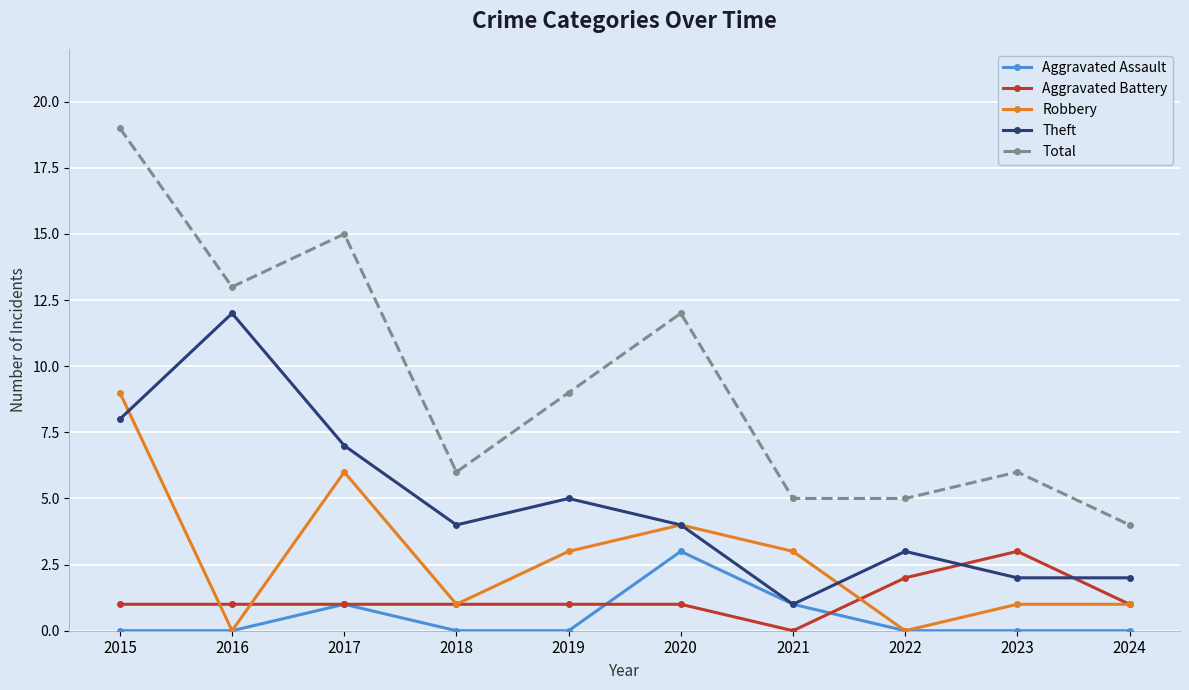

The Total series shows 15 at 2017. True or false?

True